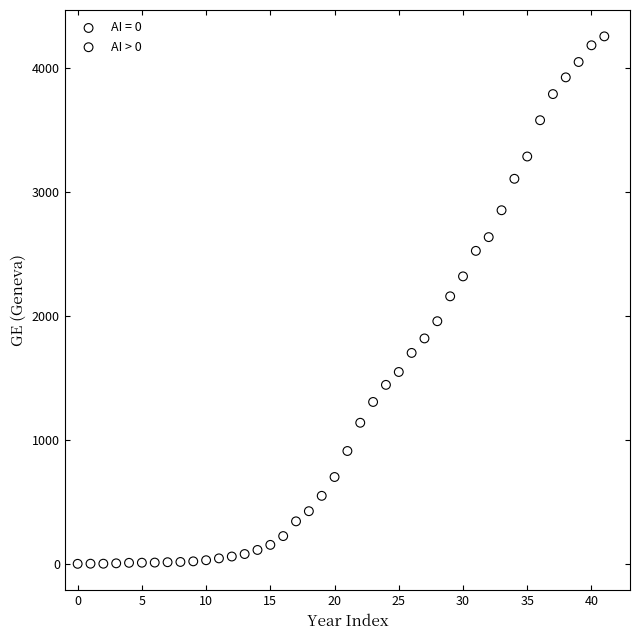

Which series reaches the minimum Y coordinate?

AI = 0